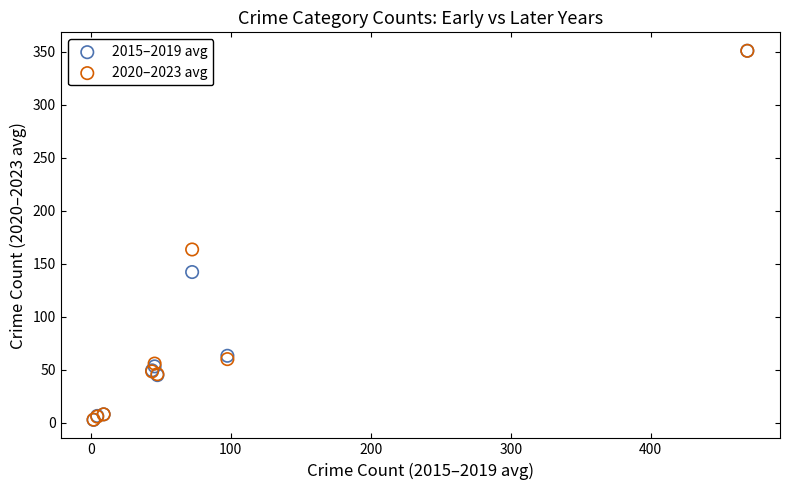

Across all series, what Y value is closest to 176?

163.3